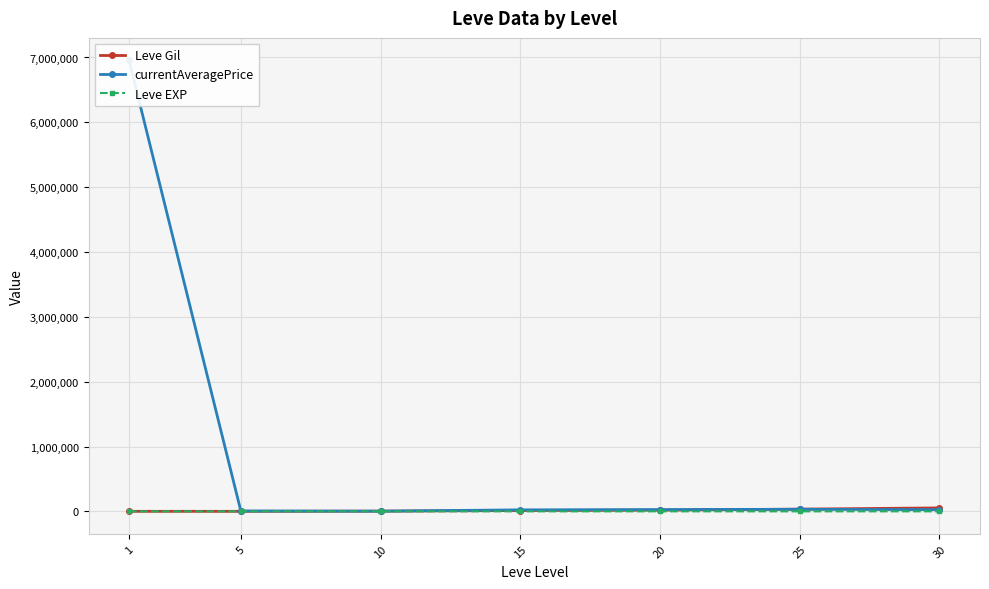

Reading right to left, transcribe all the data shown in this chart.

Leve Gil: 53202.5	34211.7	18720.0	13040.0	2913.3	201.7	521.7
currentAveragePrice: 25759.0	31875.0	27551.0	22934.3	3461.7	6428.7	6954478.3
Leve EXP: 52.8	33.7	18.0	12.7	9.5	4.8	210.7